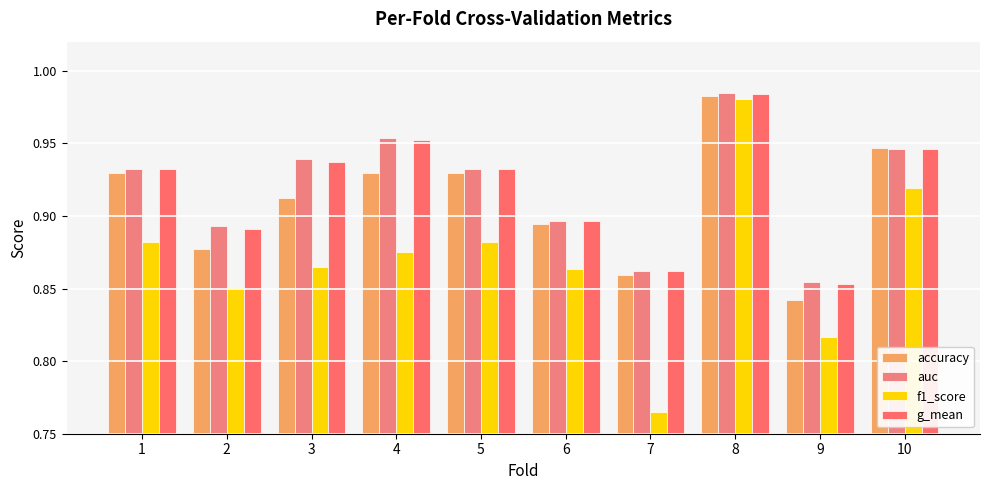

What is the difference between the maximum and minimum values in the g_mean series?

0.1